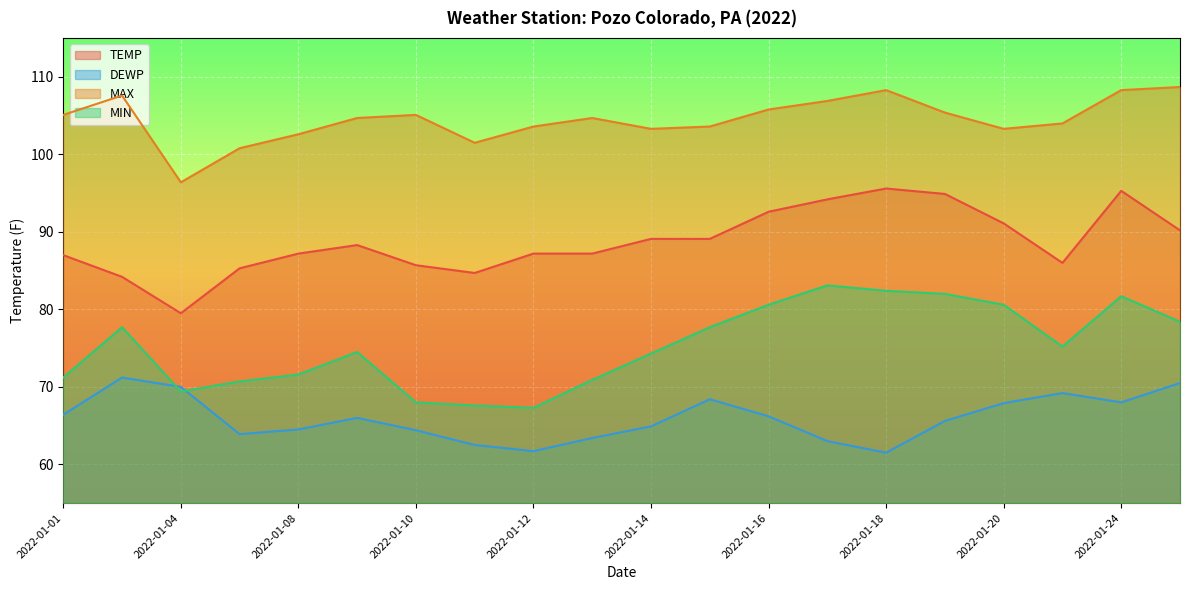

At how many categories does at least one series exceed 87?

20